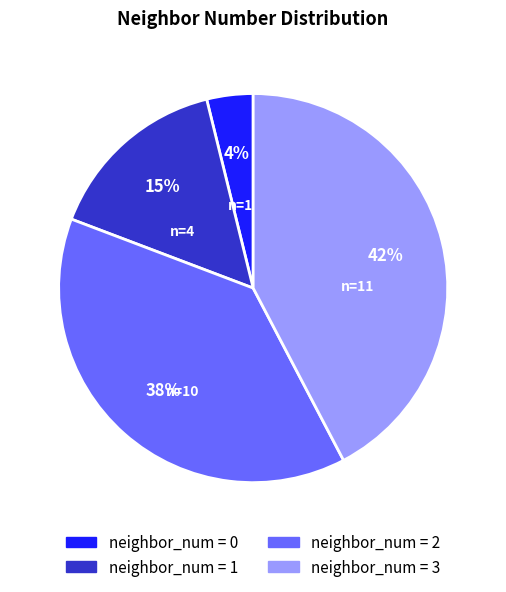

To the nearest percent, what is the difference between the largest and smallest slice percentages?

38%